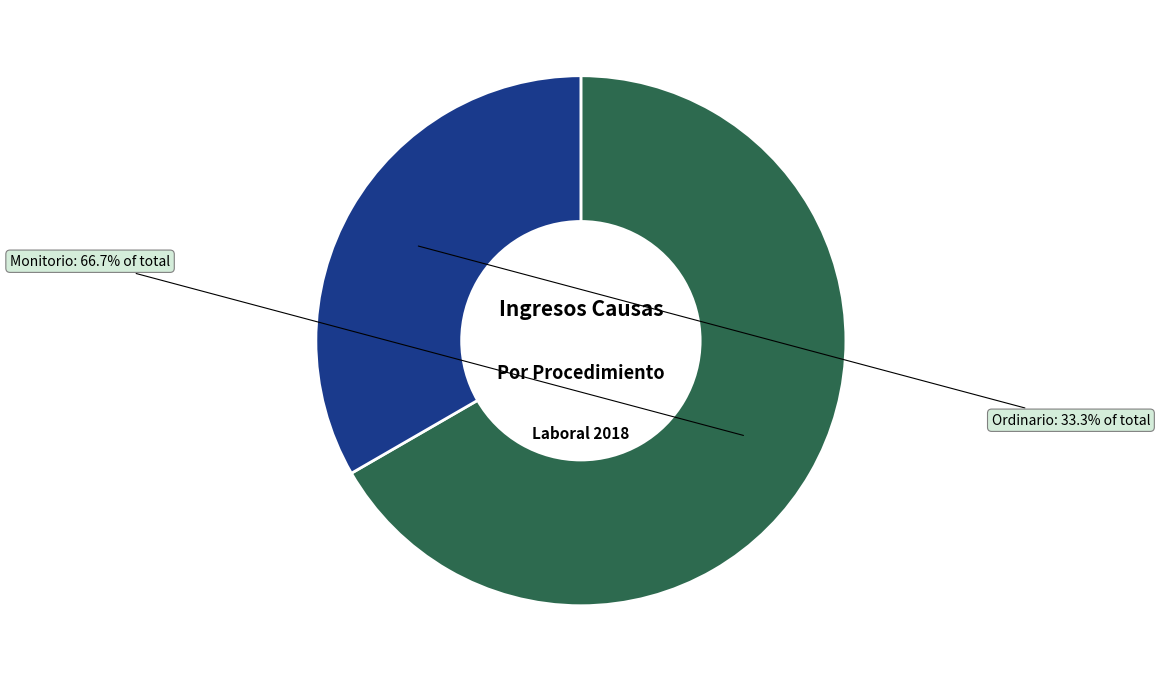

What is the total percentage of Monitorio and Ordinario?

100.0%